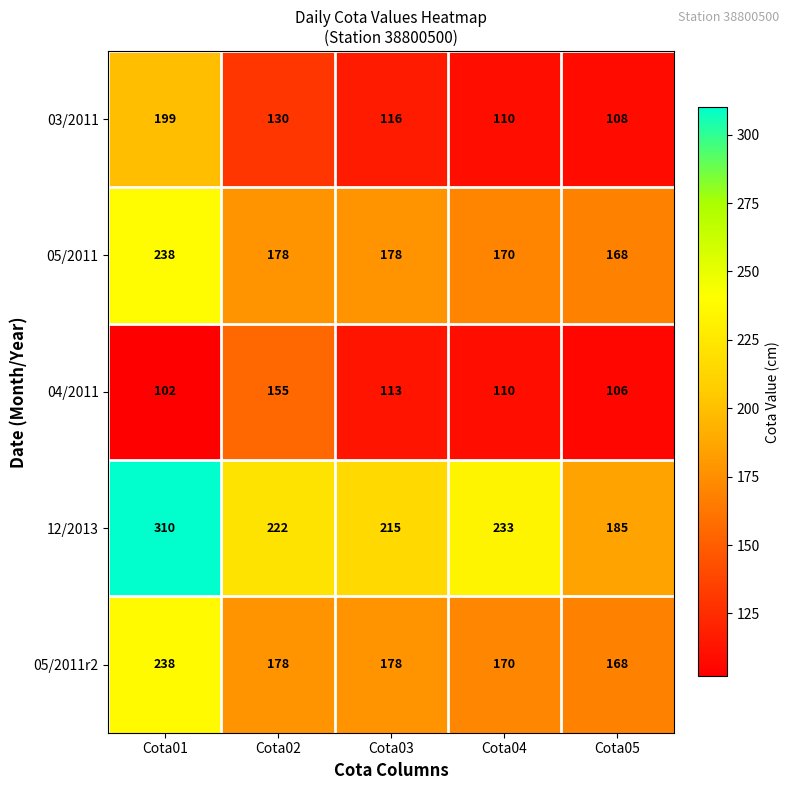

What is the approximate value of 05/2011 at Cota02?

178